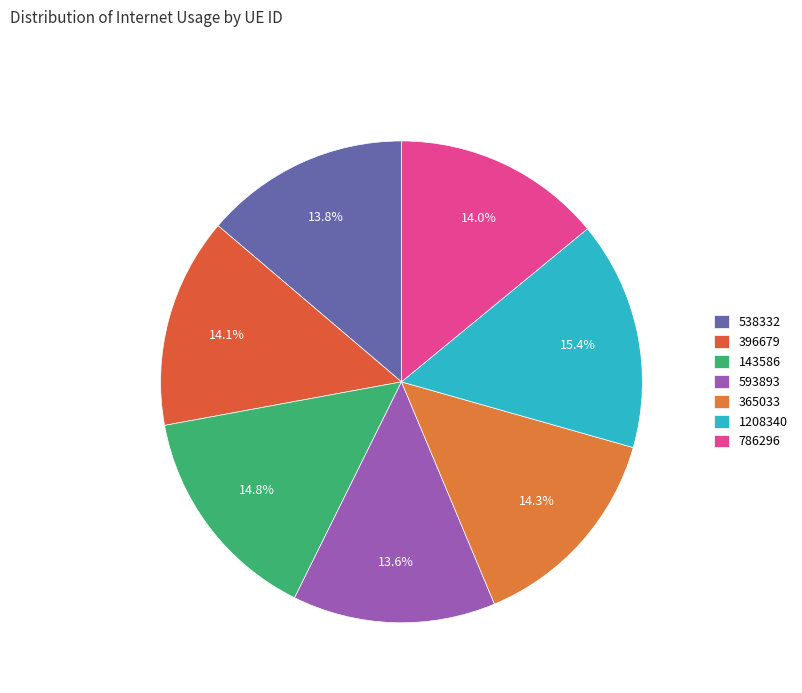

How many slices are in this pie chart?

7